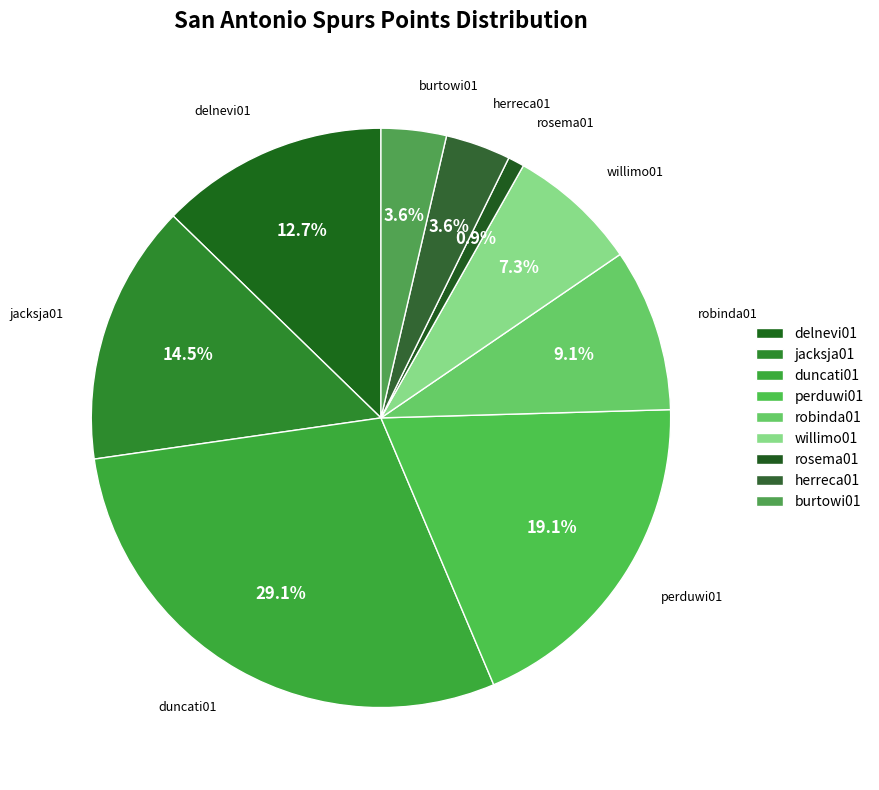

How many segments does this pie chart have?

9